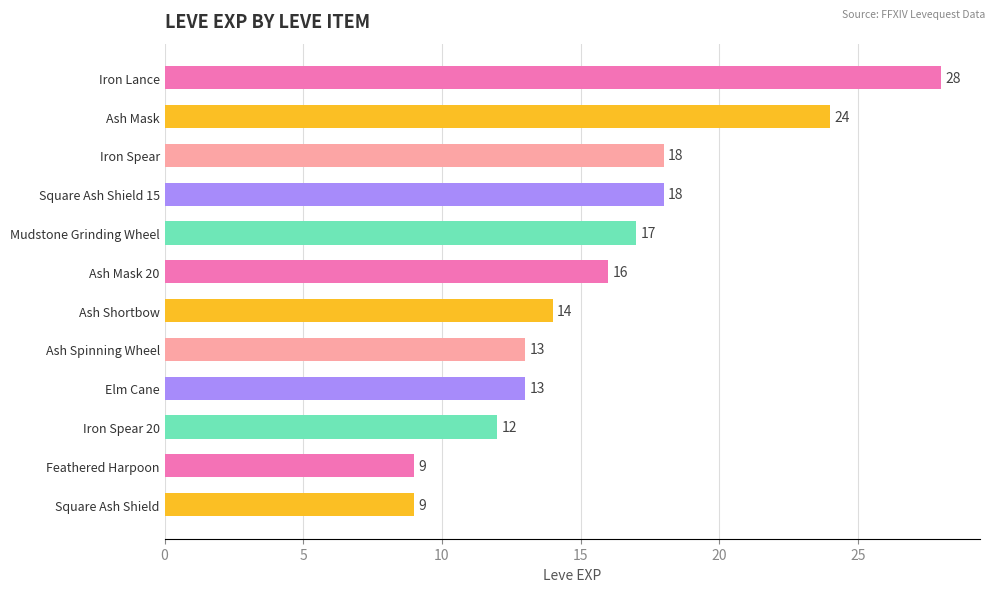

Approximately how many times larger is the value at Mudstone Grinding Wheel compared to Square Ash Shield 15?

0.9